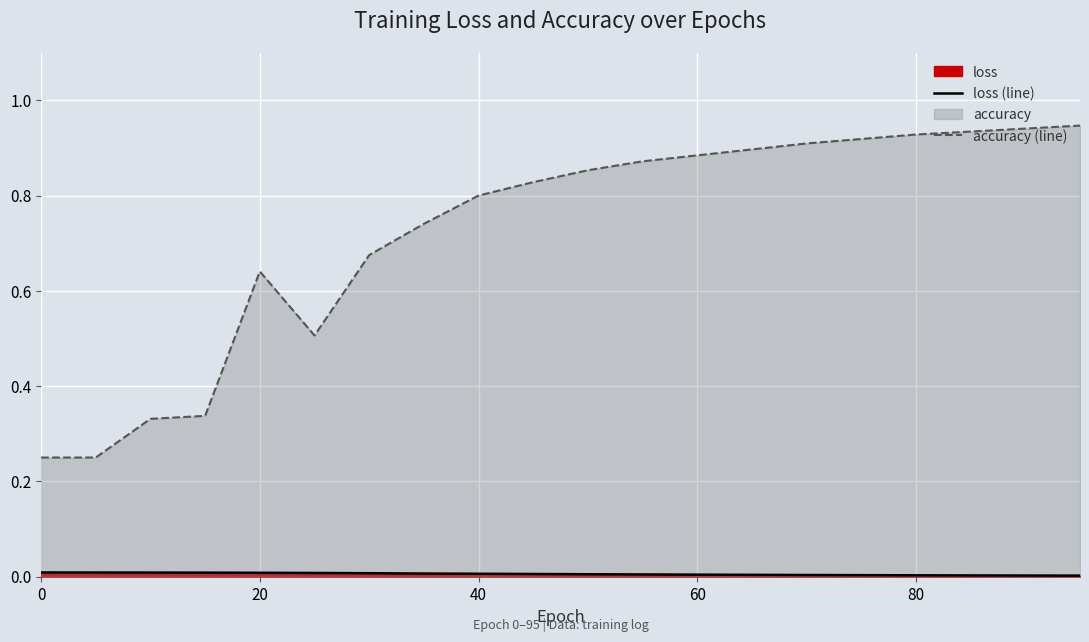

List the series in order of their overall mean, lowest first.

loss (line), accuracy (line)